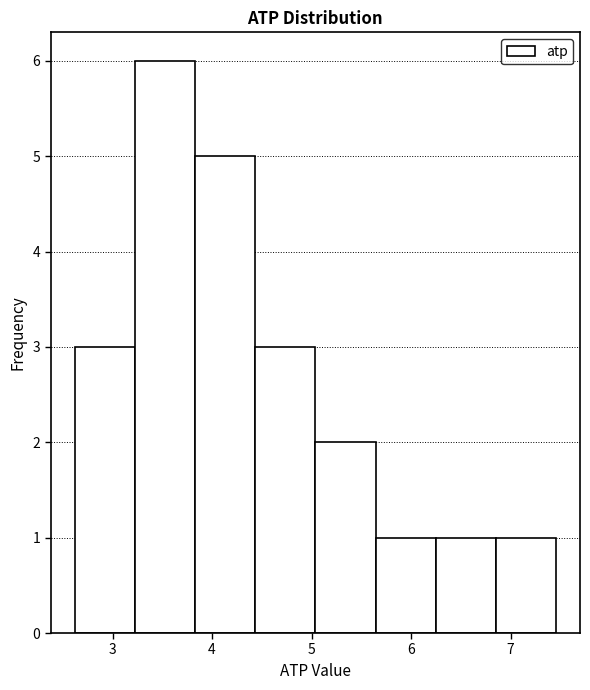

Which range on the x-axis has the tallest bar?

3.2 to 3.8